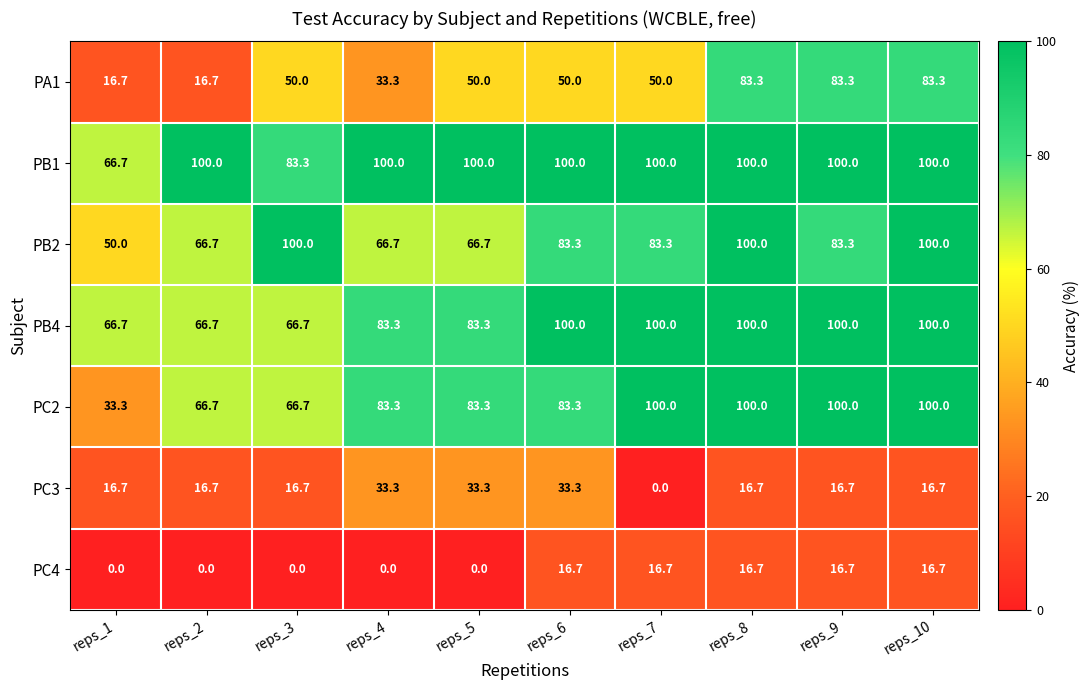

What is the maximum value shown in the chart?

100.0